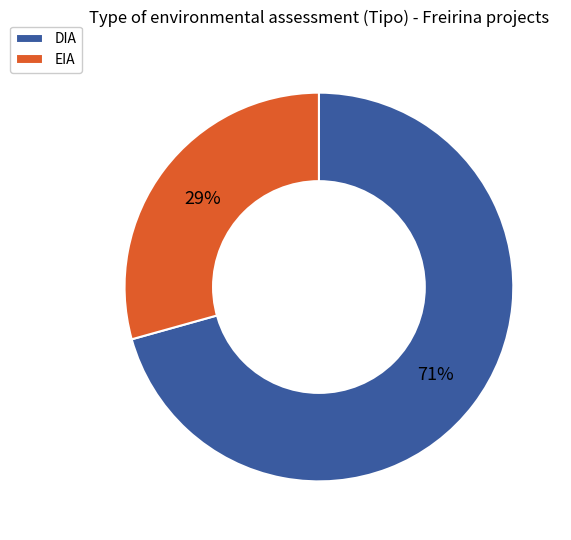

To the nearest percent, what is the average slice percentage?

50%